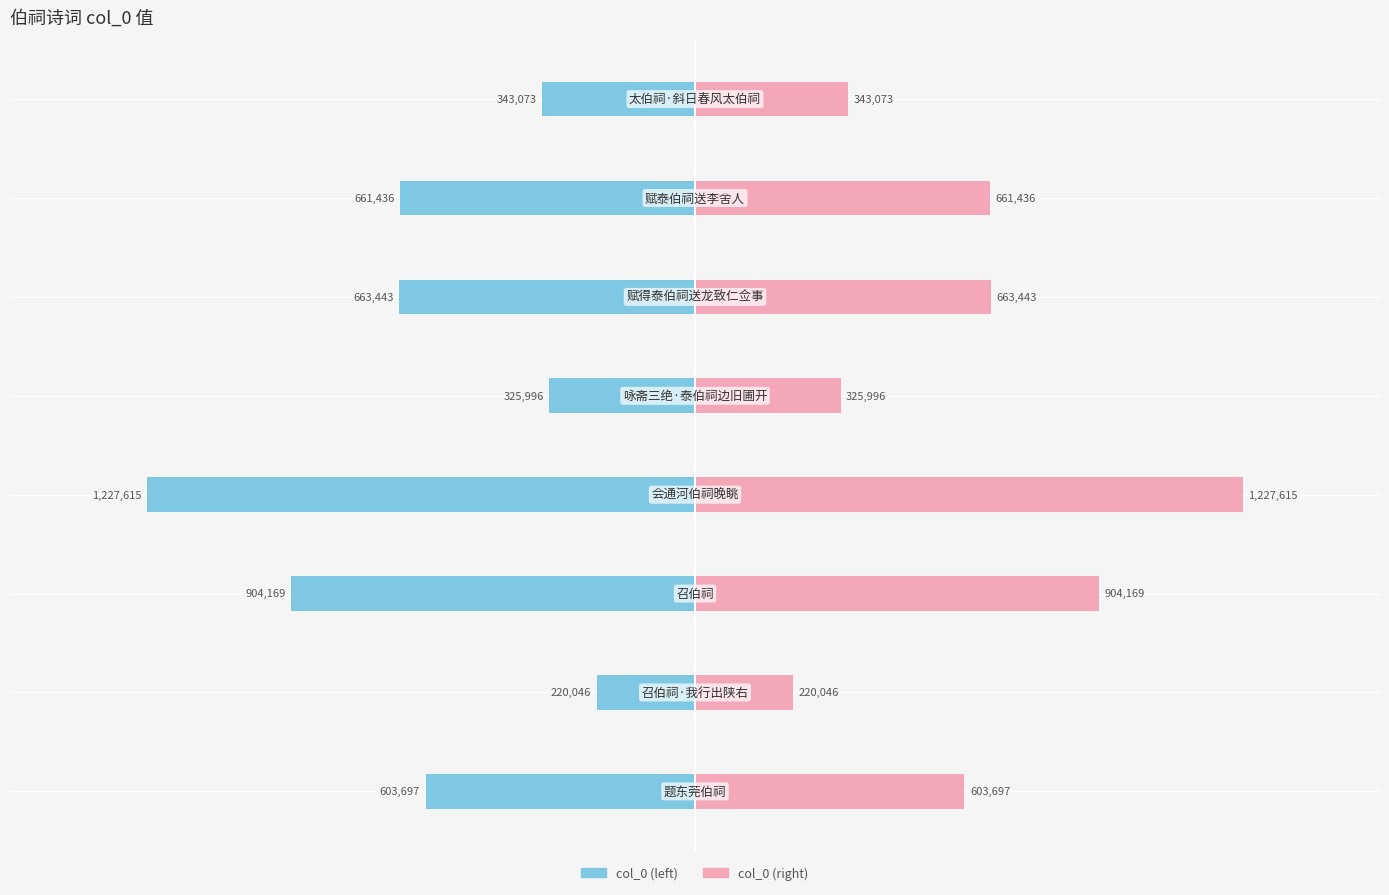

What is the difference between the col_0 (right) values at 0.0 and 1.5?

17077